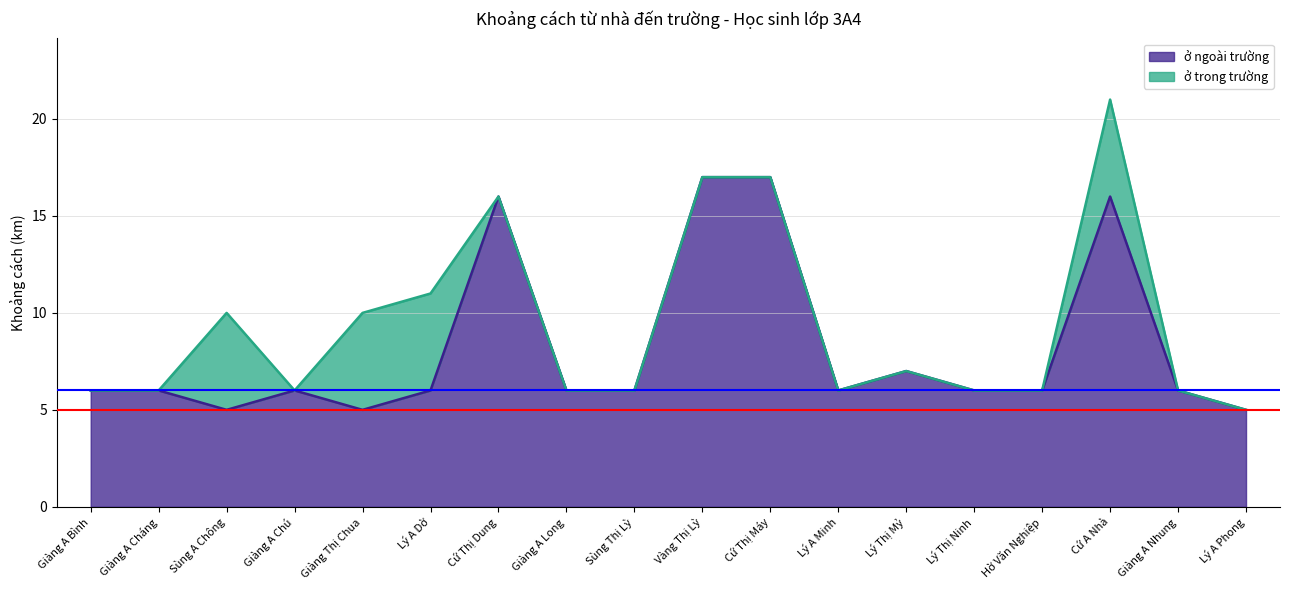

What is the difference between the second highest and second lowest values?

12